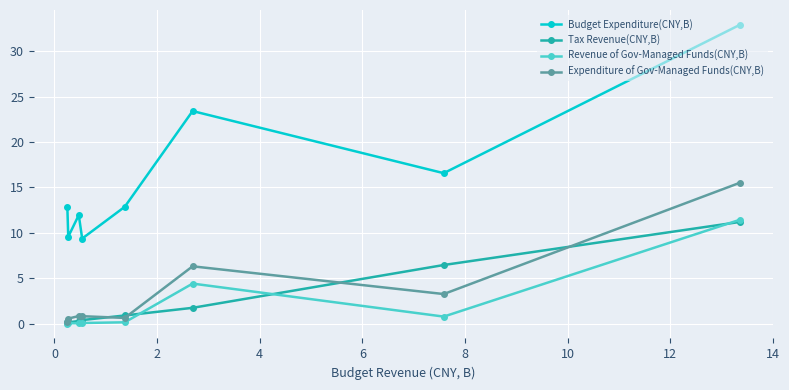

Which series has the largest total across all categories?

Budget Expenditure(CNY,B)